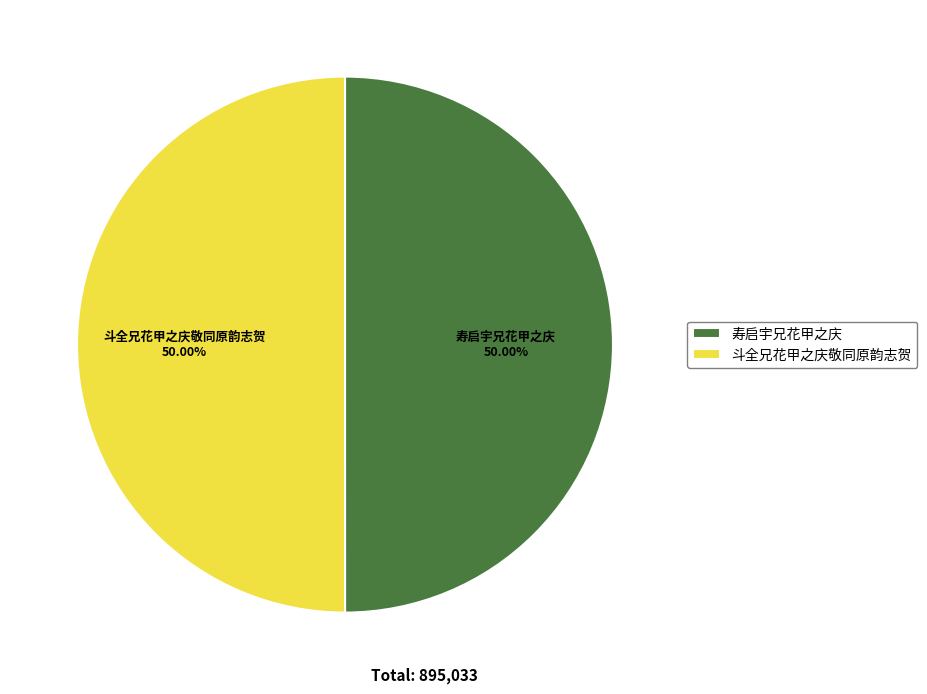

What percentage is the 斗全兄花甲之庆敬同原韵志贺 slice, to the nearest percent?

50%